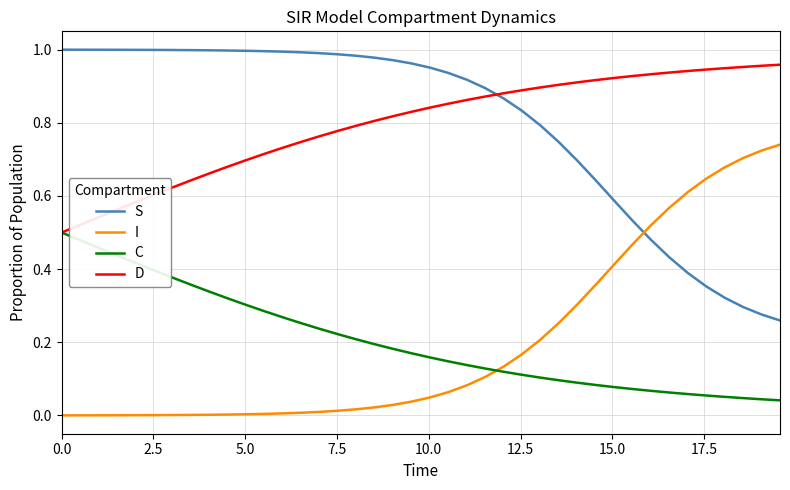

How many intersections are there between D and S?

1